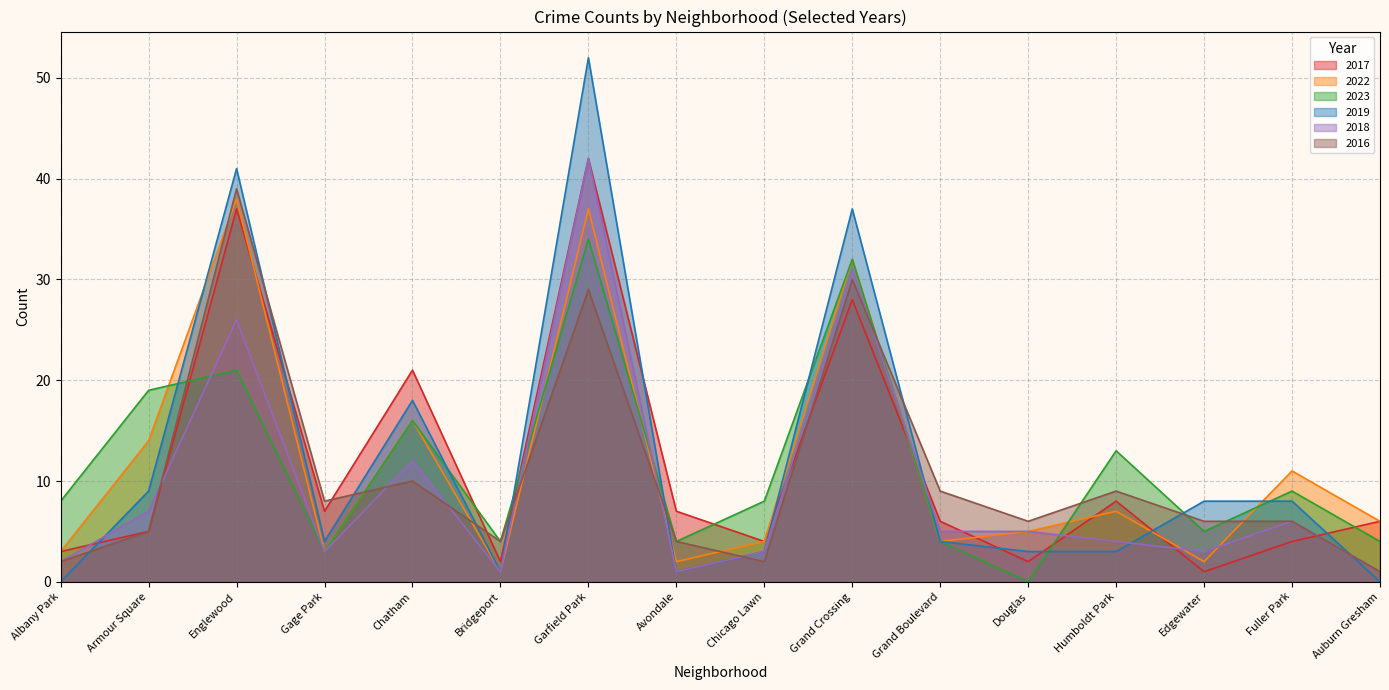

At which category is the sum across all series the highest?

Garfield Park